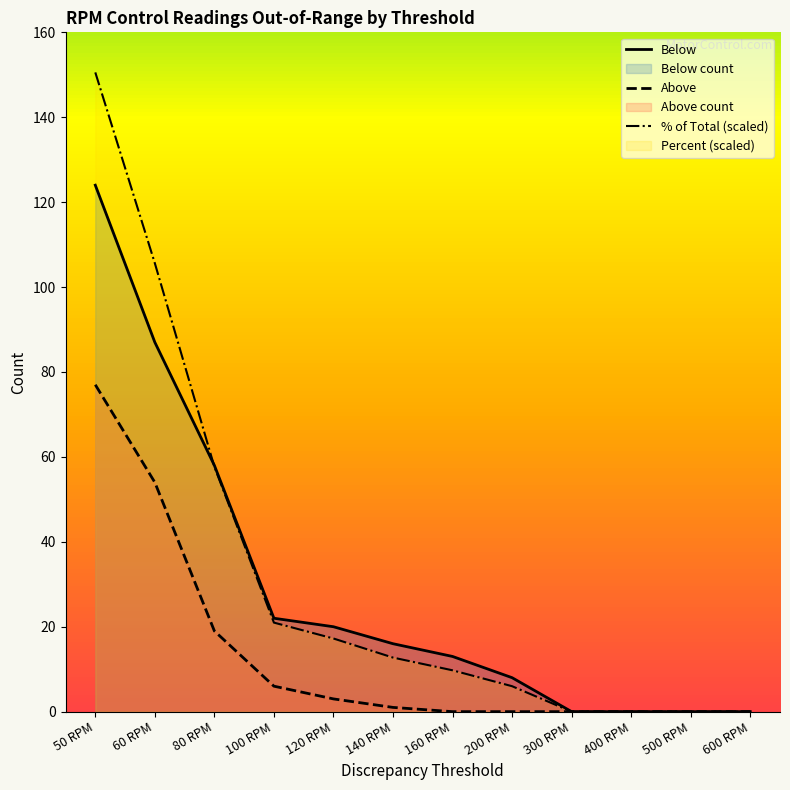

What is the maximum value shown in the chart?

150.6